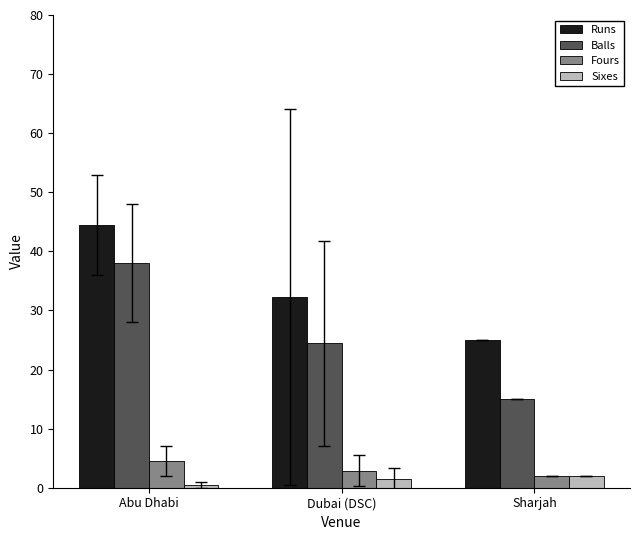

How many values in the Sixes series exceed 1?

2